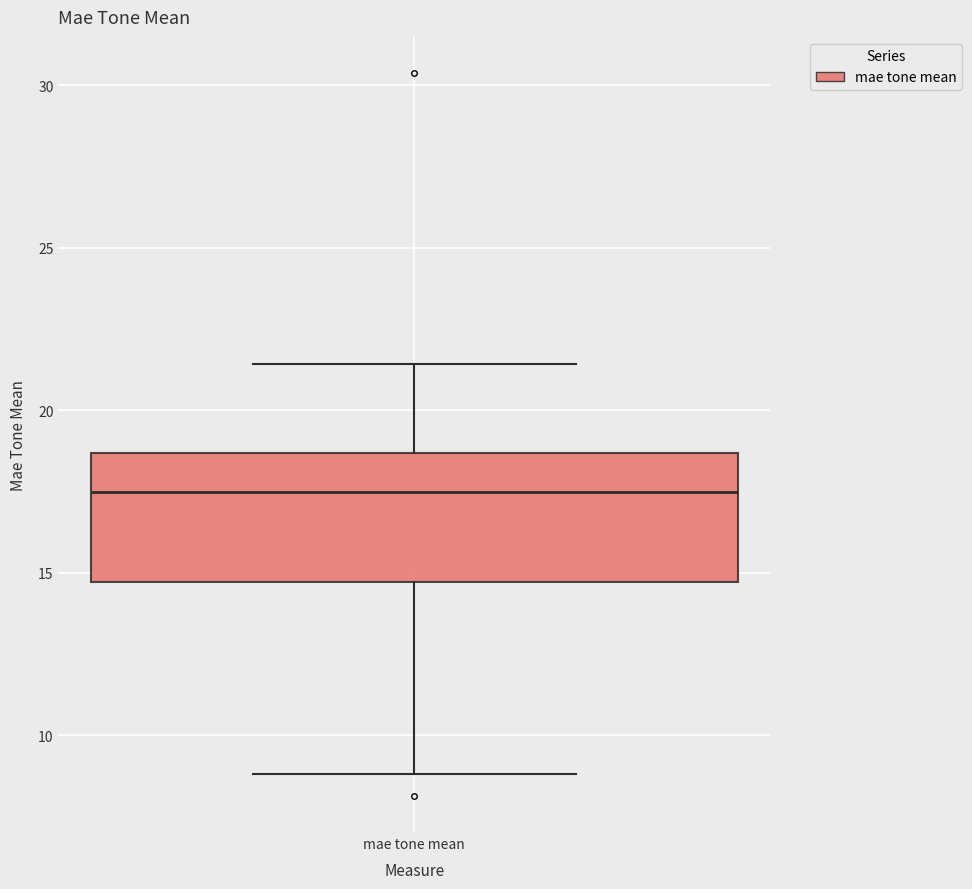

Read this box plot against the y-axis: the position of the median line, the range covered by the box, and the ends of both whiskers. The values are not printed on the chart, so give them approximately, as read against the axis.

median 17.5, box 14.5 to 18.5, whiskers 9.0 to 21.5